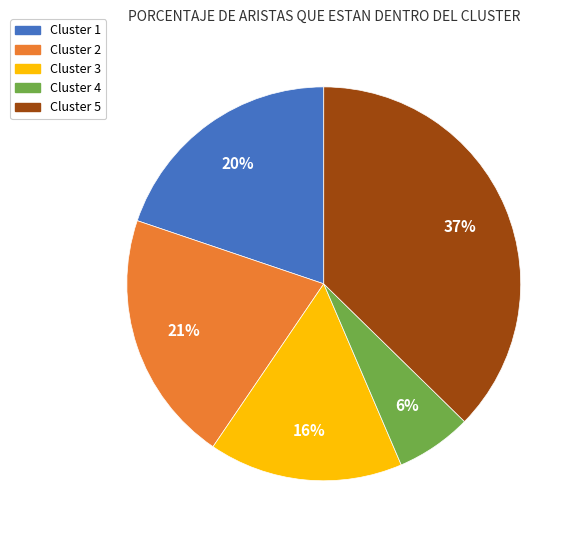

The Cluster 2 slice represents 32% of the pie. True or false?

False